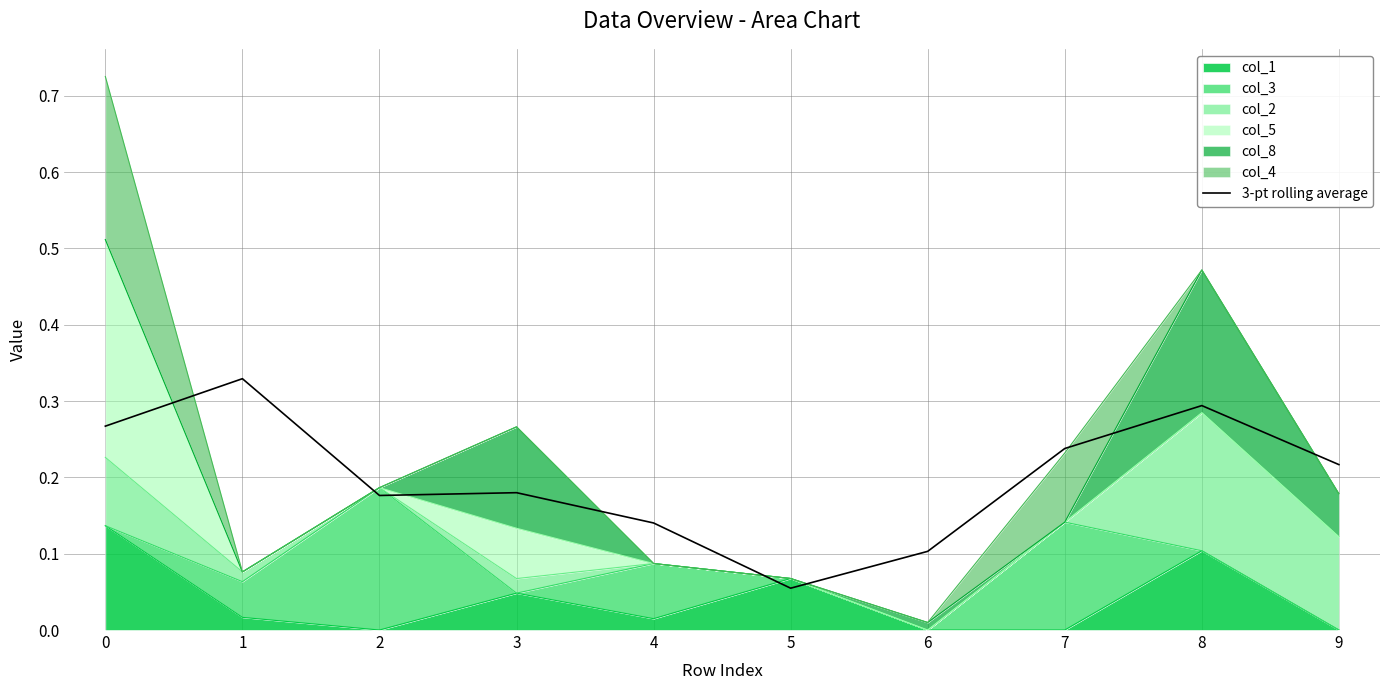

How many lines are shown in the chart?

1